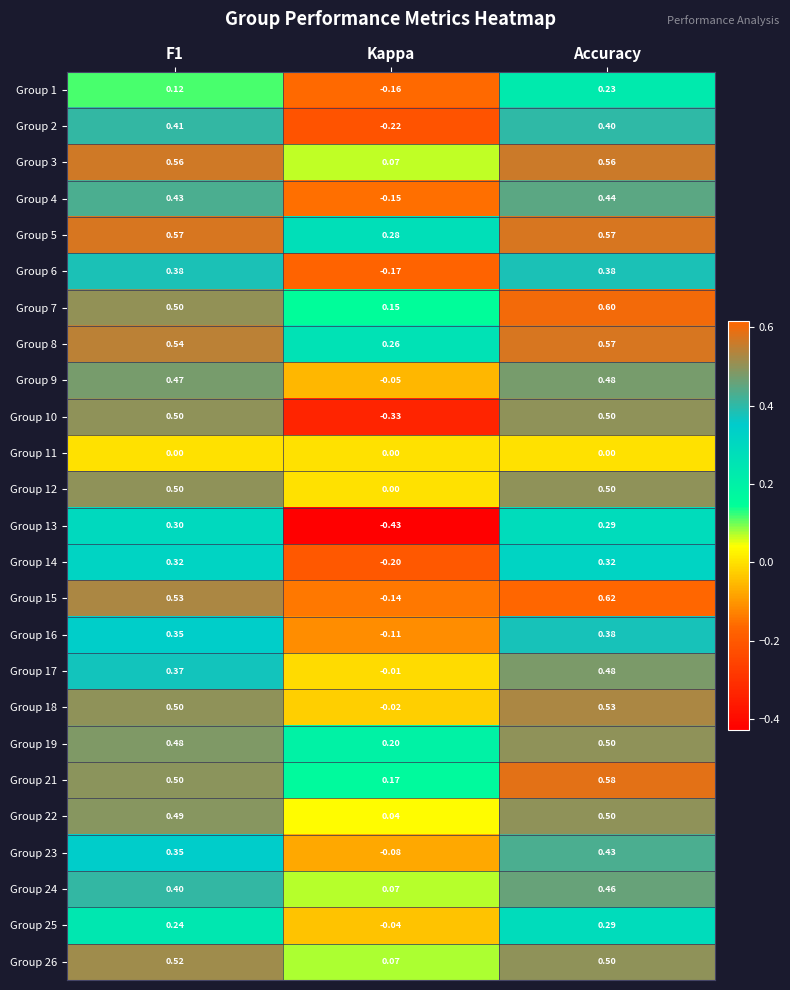

At which label is Group 2 closest to 0?

Kappa